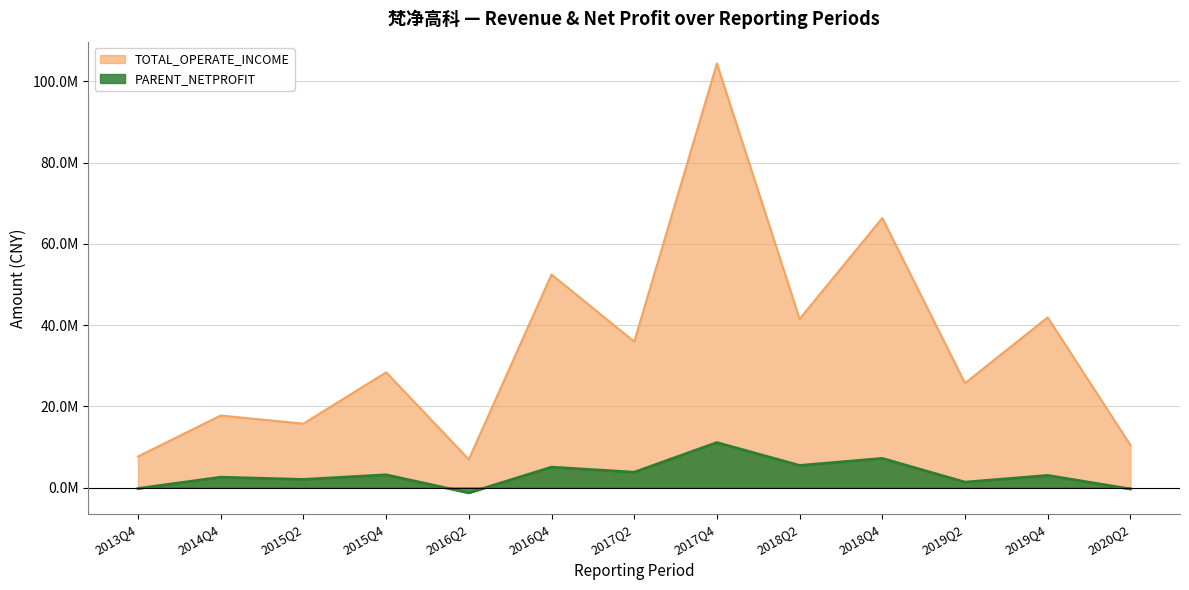

Which has a higher value, 2018Q4 or 2017Q2?

2018Q4